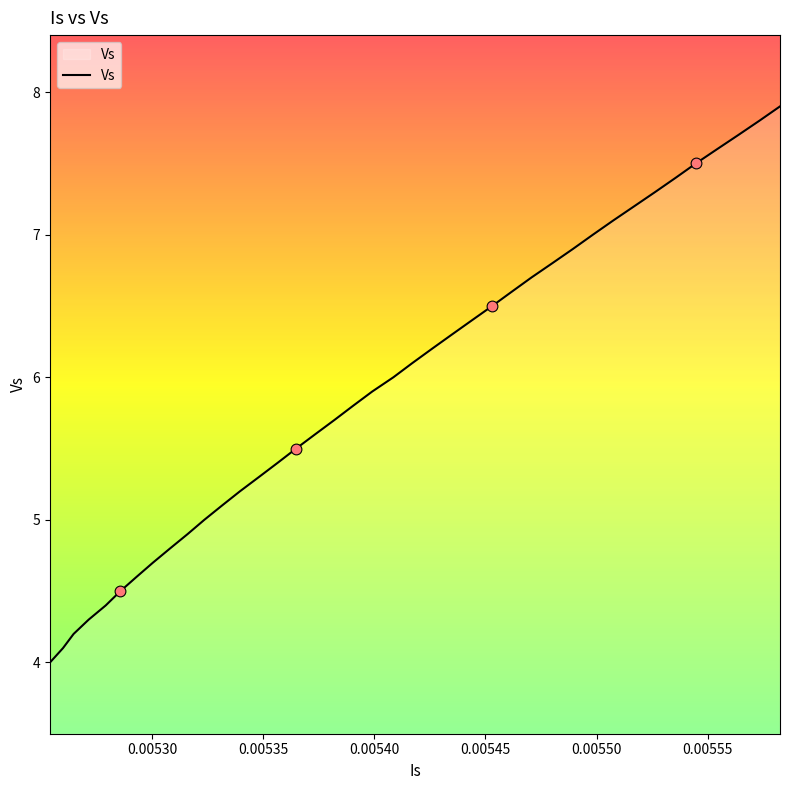

What is the difference between the maximum and minimum values?

3.9